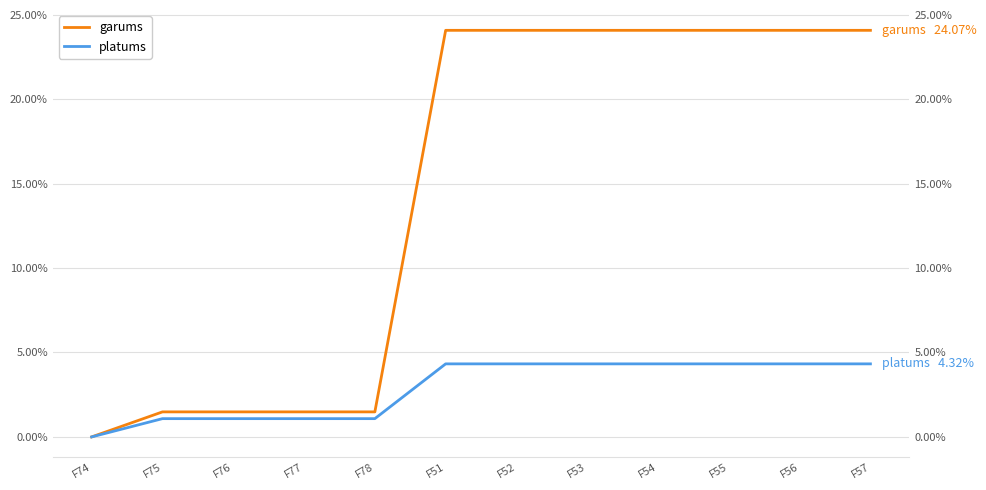

Where is platums nearest to the value 2?

F75